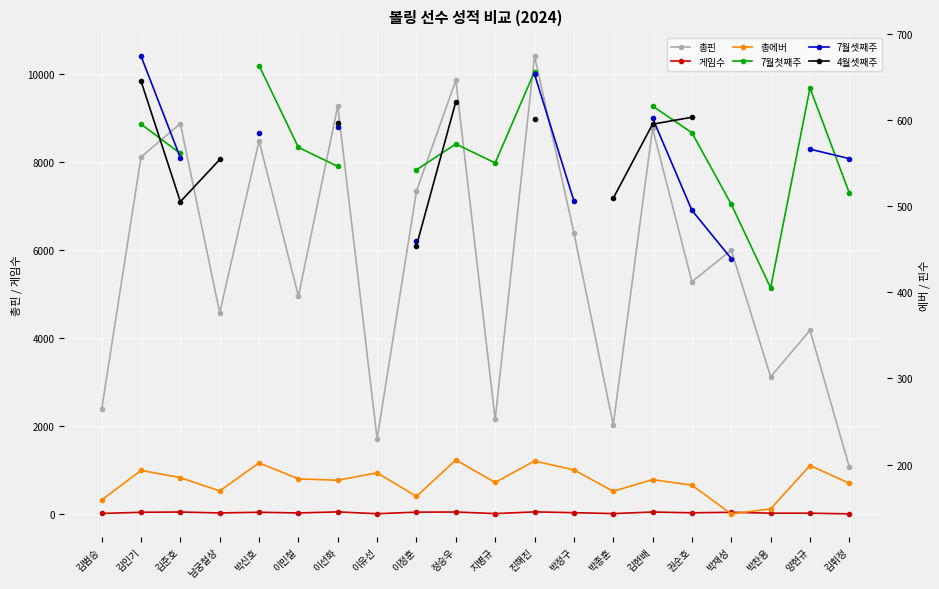

At which label does 총핀 reach its peak?

진해진